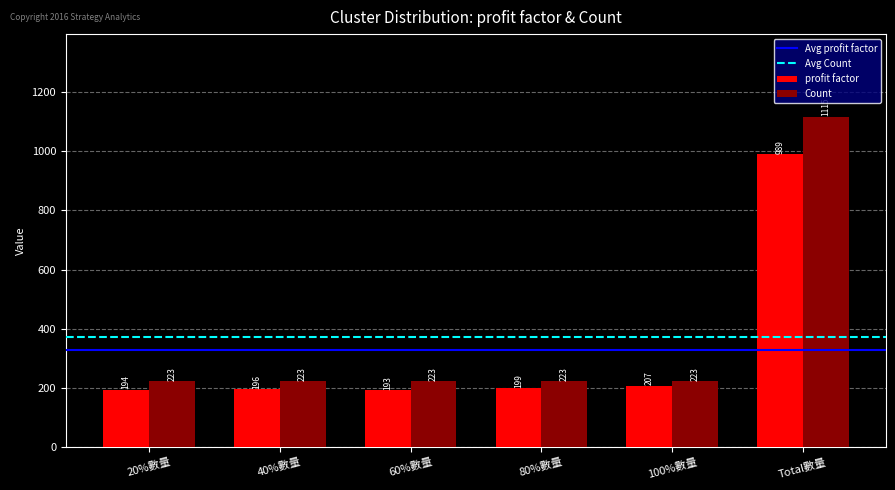

Reading left to right, extract all data points from this chart.

profit factor: 20%數量=194	40%數量=196	60%數量=193	80%數量=199	100%數量=207	Total數量=989
Count: 20%數量=223	40%數量=223	60%數量=223	80%數量=223	100%數量=223	Total數量=1115